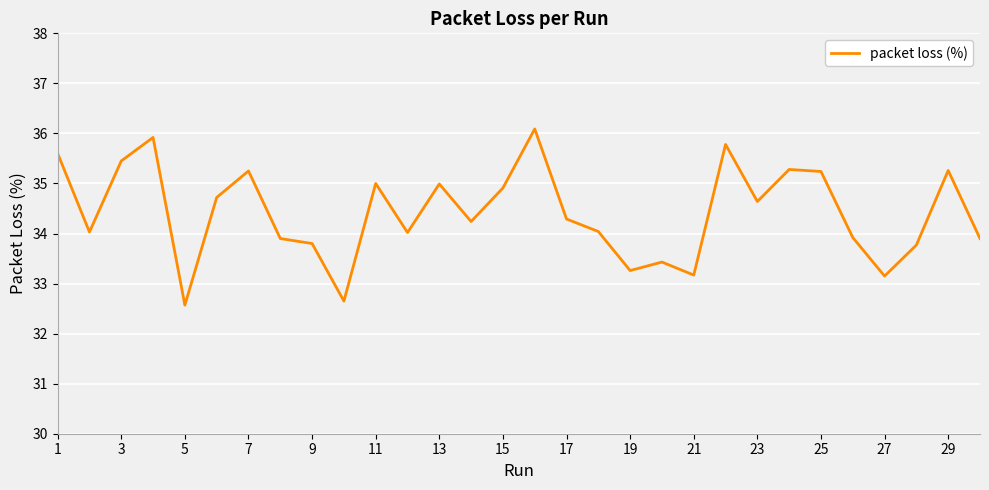

What is the minimum value shown in the chart?

32.6